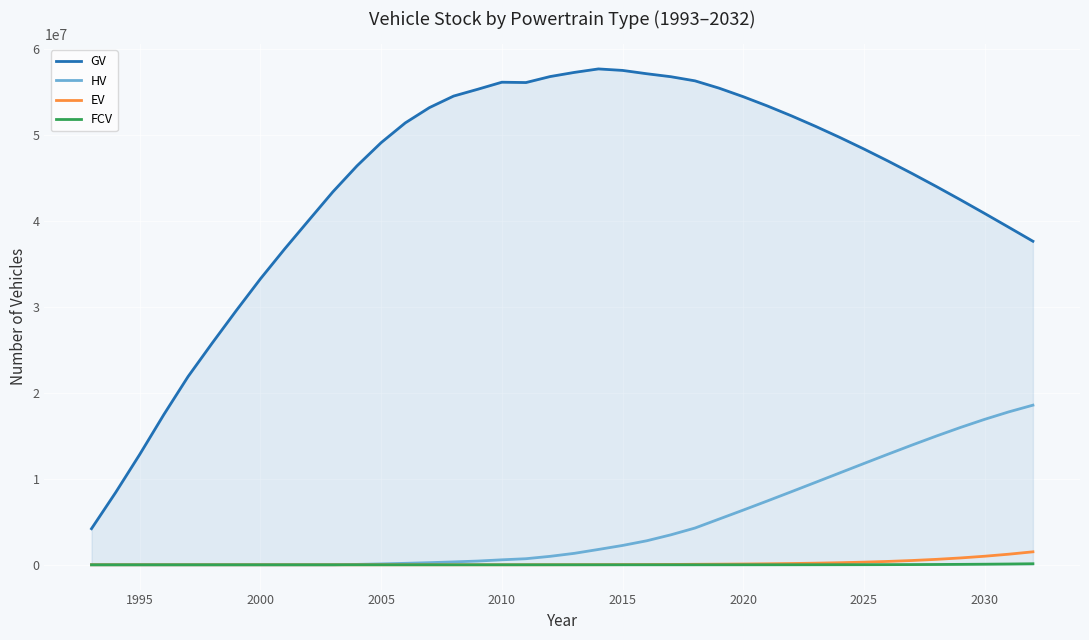

Which series has the largest total across all categories?

GV